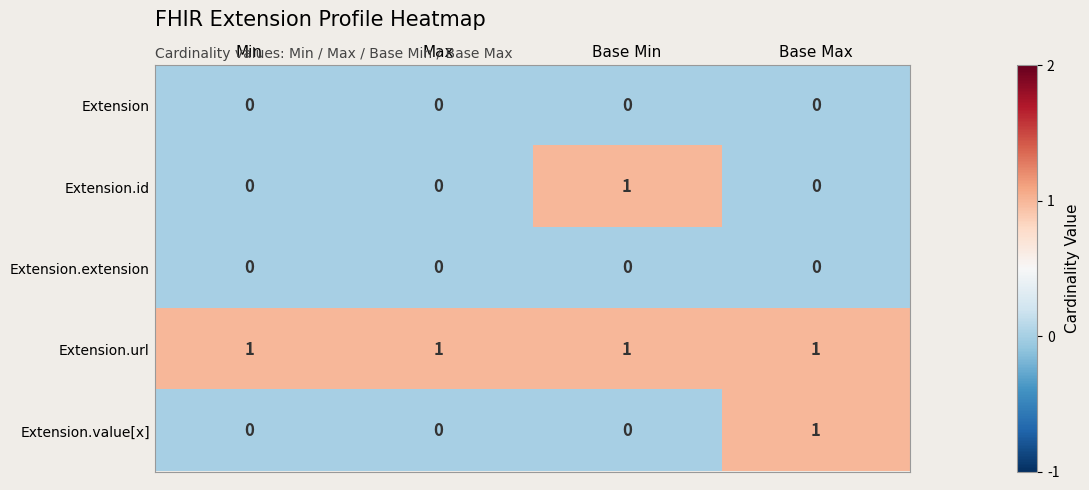

Is the value of Extension.url at Base Max greater than the value of Extension.extension at Max?

Yes